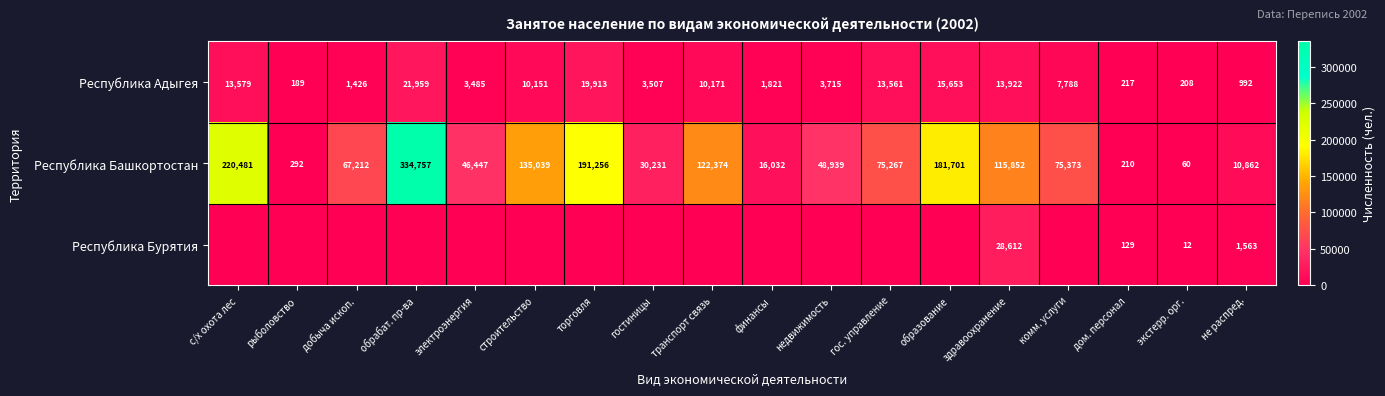

Is it true that Республика Адыгея equals 26818 at образование?

False